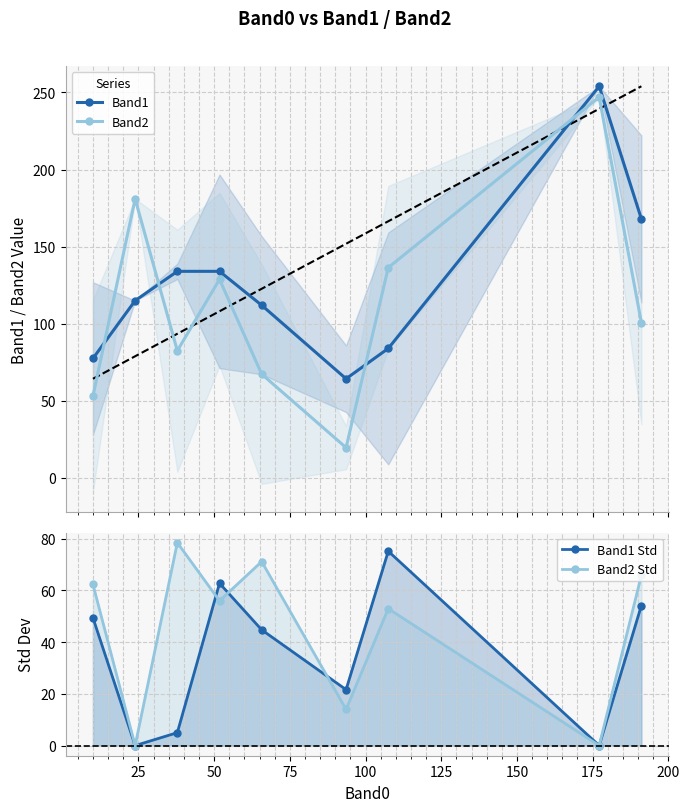

True or false: Band2 has more than 1 interior local peaks.

True